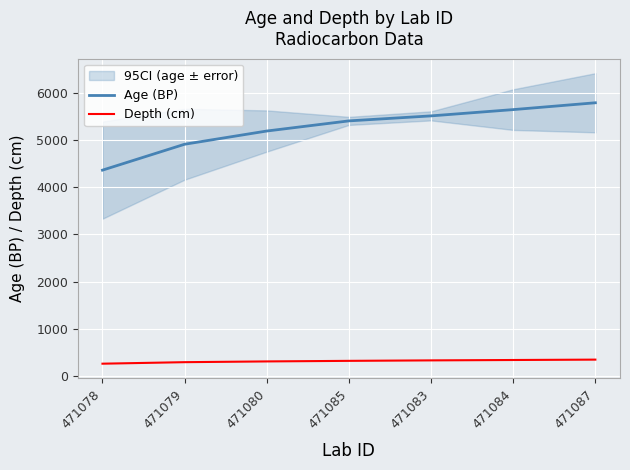

What is the label of the 6th point from the left?

471084